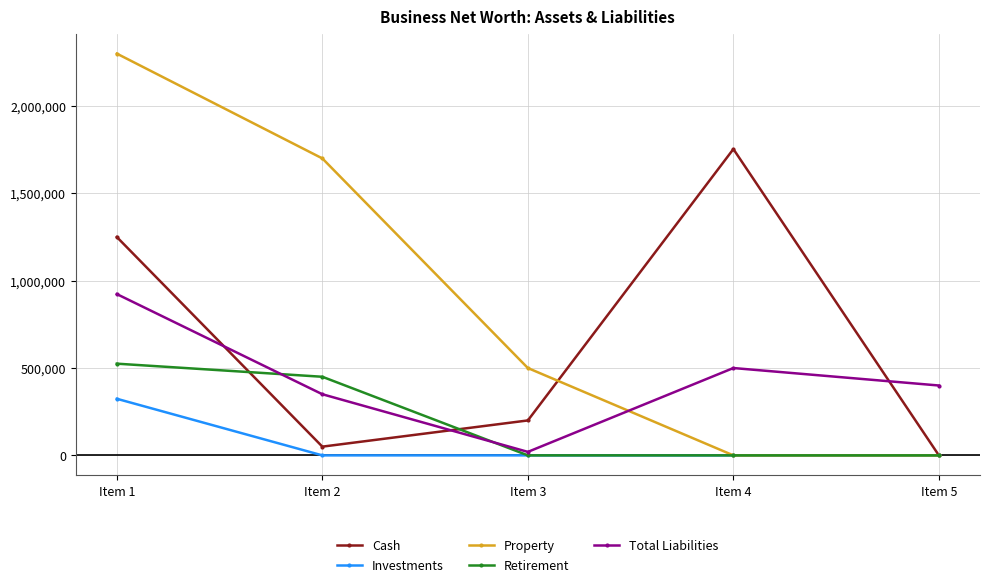

List the labels in order of Cash value, largest first.

Item 4, Item 1, Item 3, Item 2, Item 5